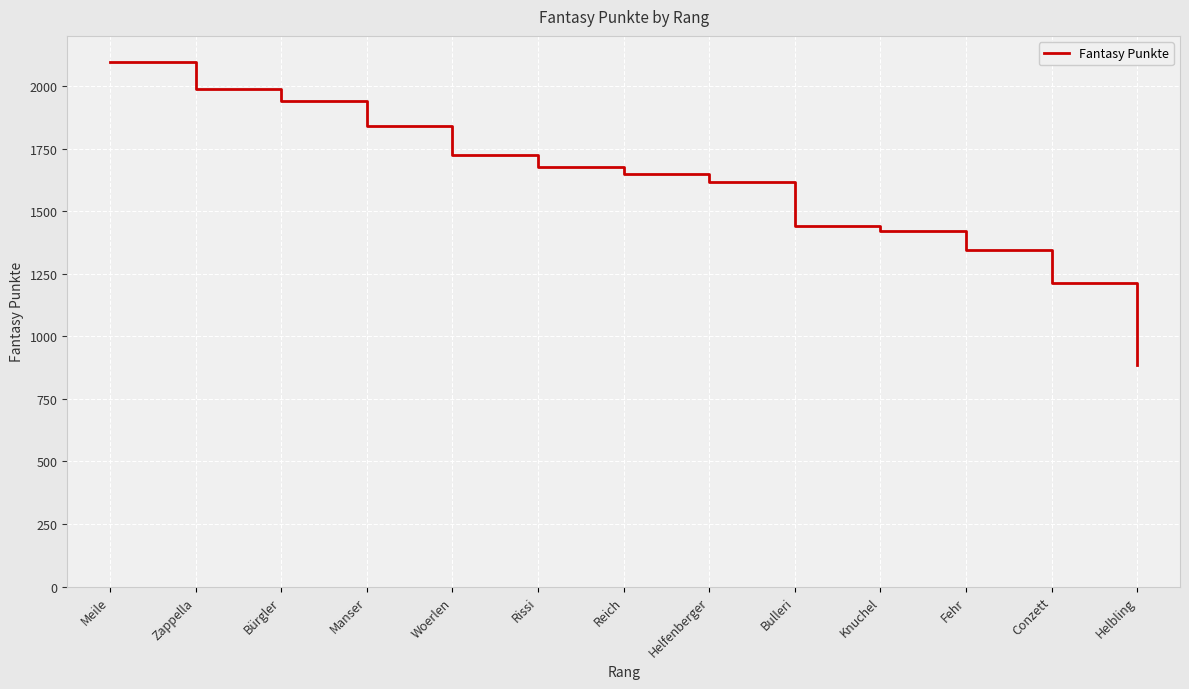

Reading left to right, list all the values displayed in this chart.

Meile=2097	Zappella=1986	Bürgler=1941	Manser=1840	Woerlen=1723	Rissi=1678	Reich=1647	Helfenberger=1618	Bulleri=1442	Knuchel=1422	Fehr=1343	Conzett=1214	Helbling=887